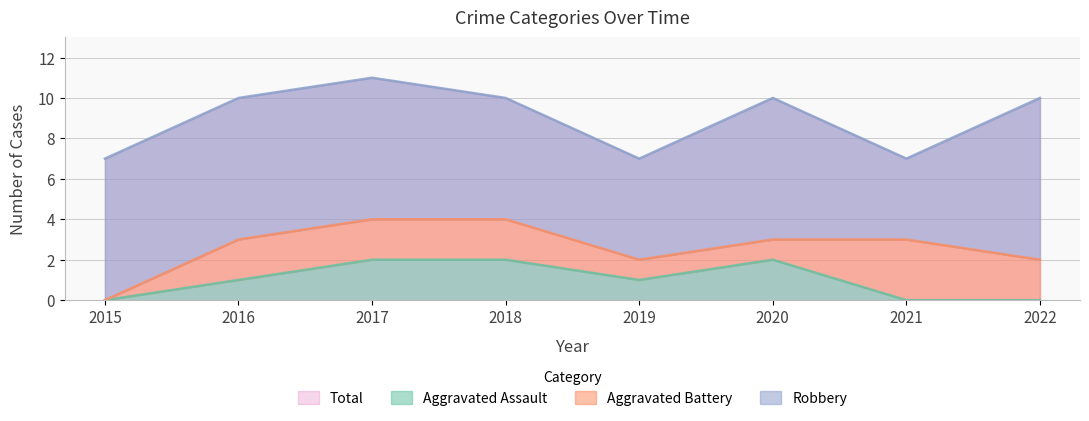

Where does the Total series first go above 10?

2017